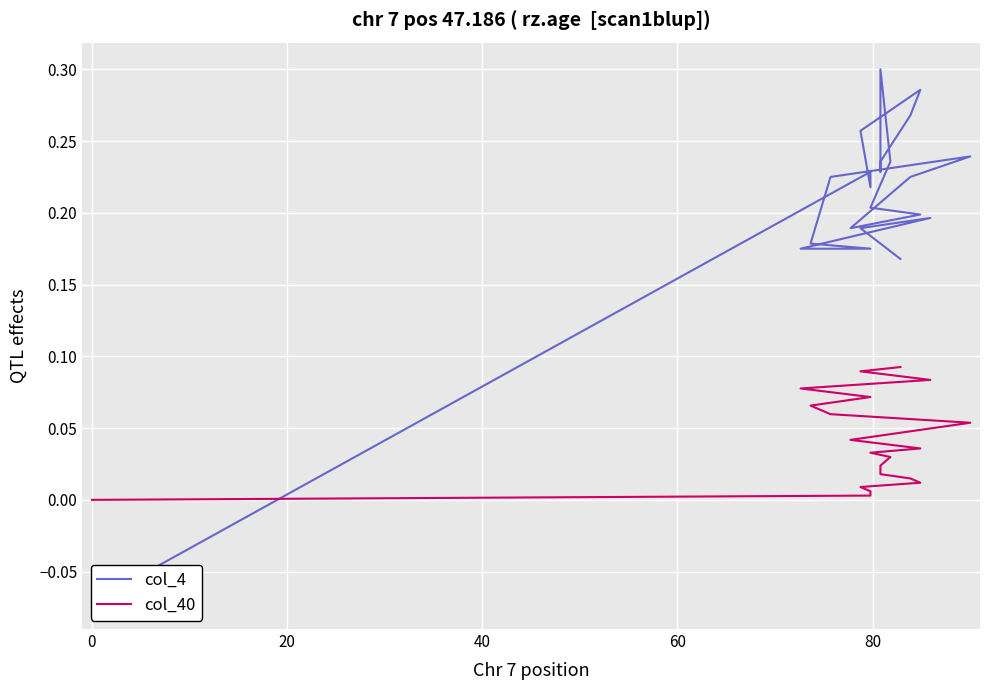

True or false: col_40 has more than 2 interior local peaks.

False